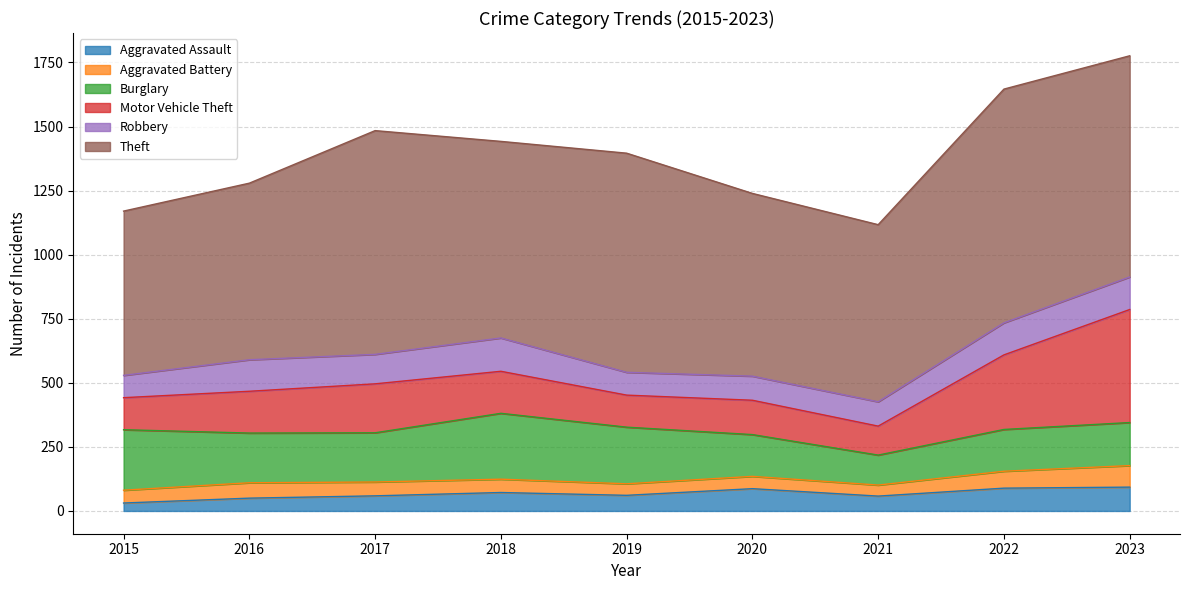

True or false: Robbery has a value of 49 at 2015.

False